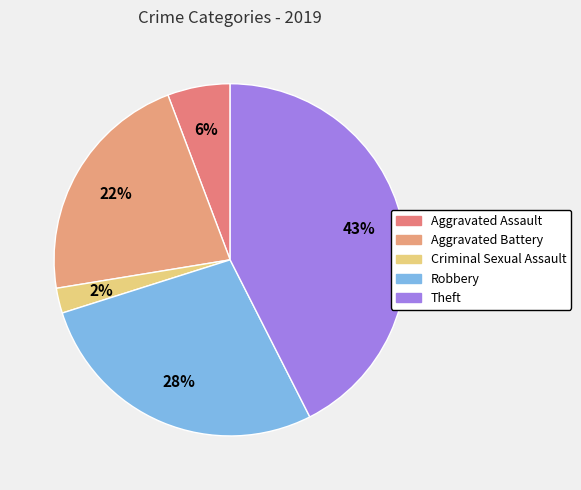

How many segments does this pie chart have?

5